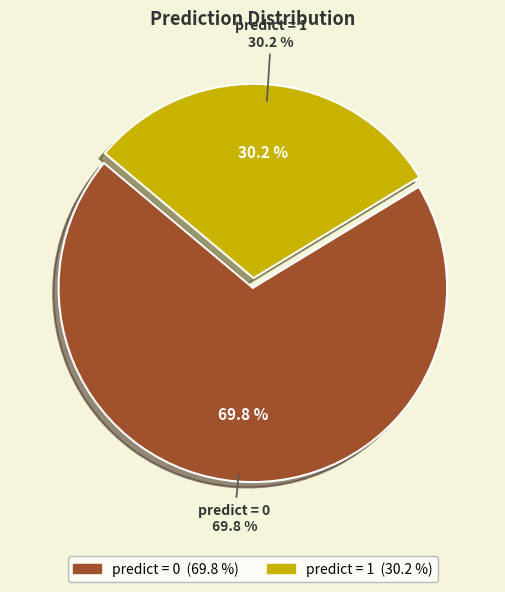

True or false: 0 accounts for 70% of the total.

True